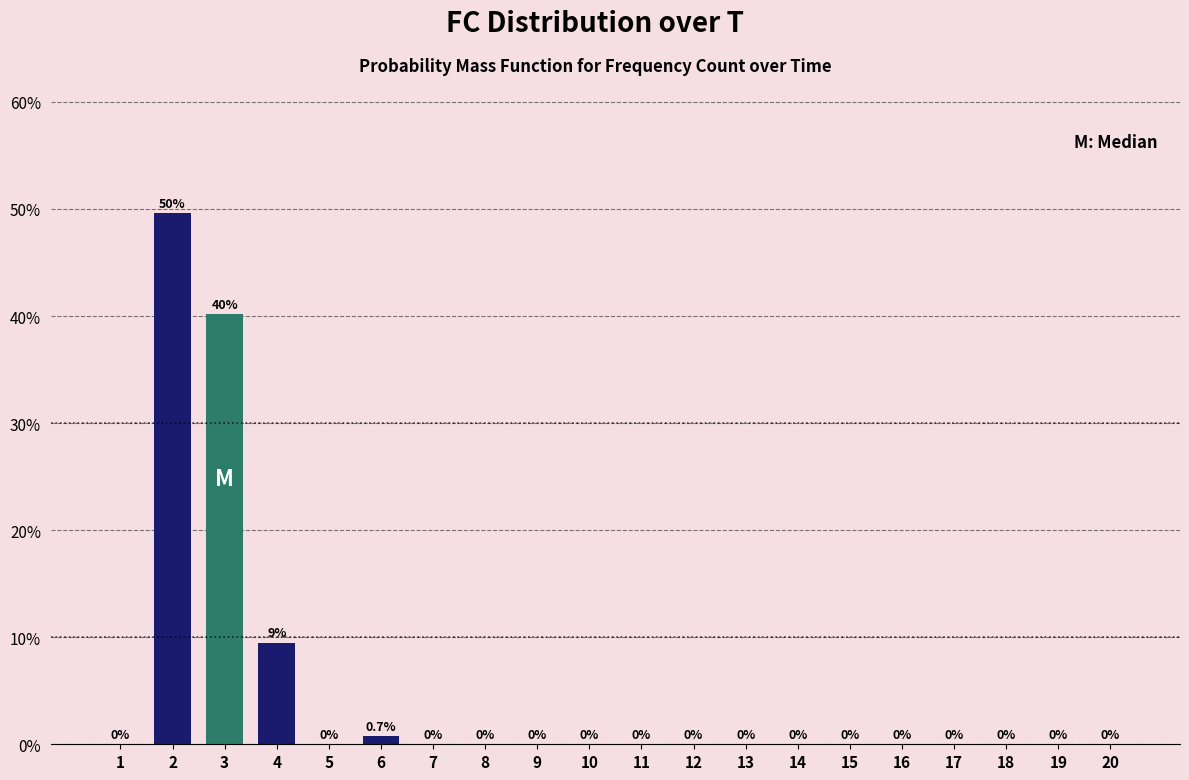

Reading right to left, what are all the values shown in this chart?

20=0.0	19=0.0	18=0.0	17=0.0	16=0.0	15=0.0	14=0.0	13=0.0	12=0.0	11=0.0	10=0.0	9=0.0	8=0.0	7=0.0	6=0.7	5=0.0	4=9.5	3=40.1	2=49.6	1=0.0